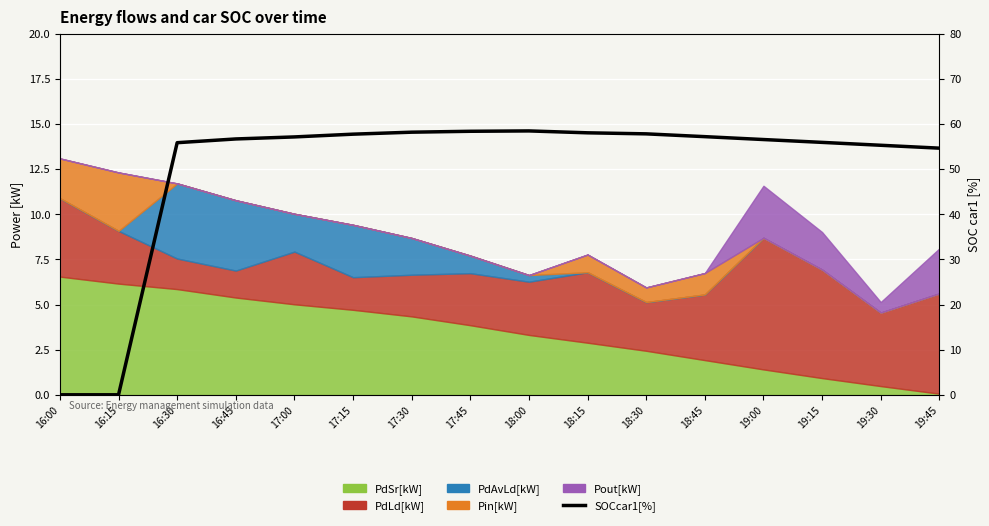

What is the label of the 15th point from the right?

16:15